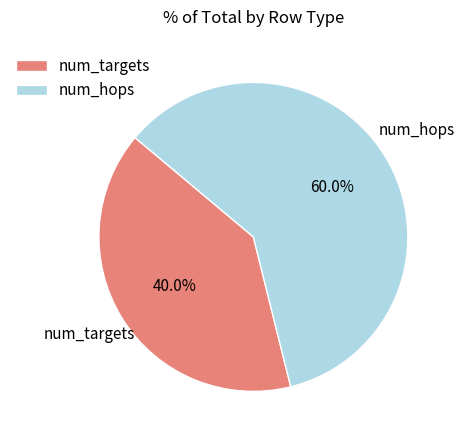

What percentage do num_targets and num_hops together represent?

100.0%